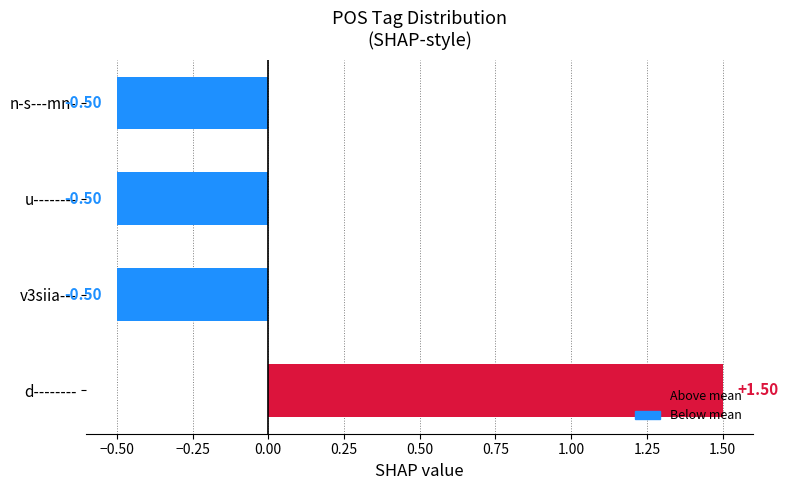

At which category does the chart reach its peak across all series?

d--------